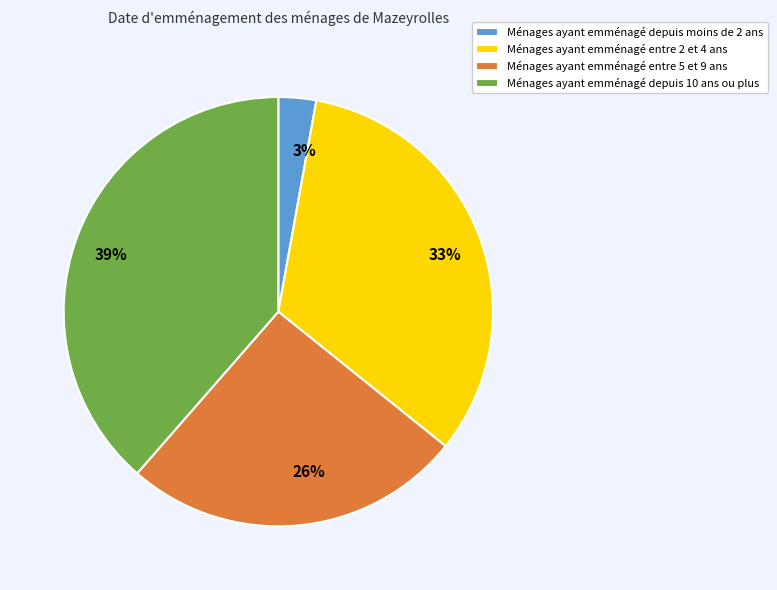

To the nearest percent, what portion does Ménages ayant emménagé entre 2 et 4 ans represent?

33%